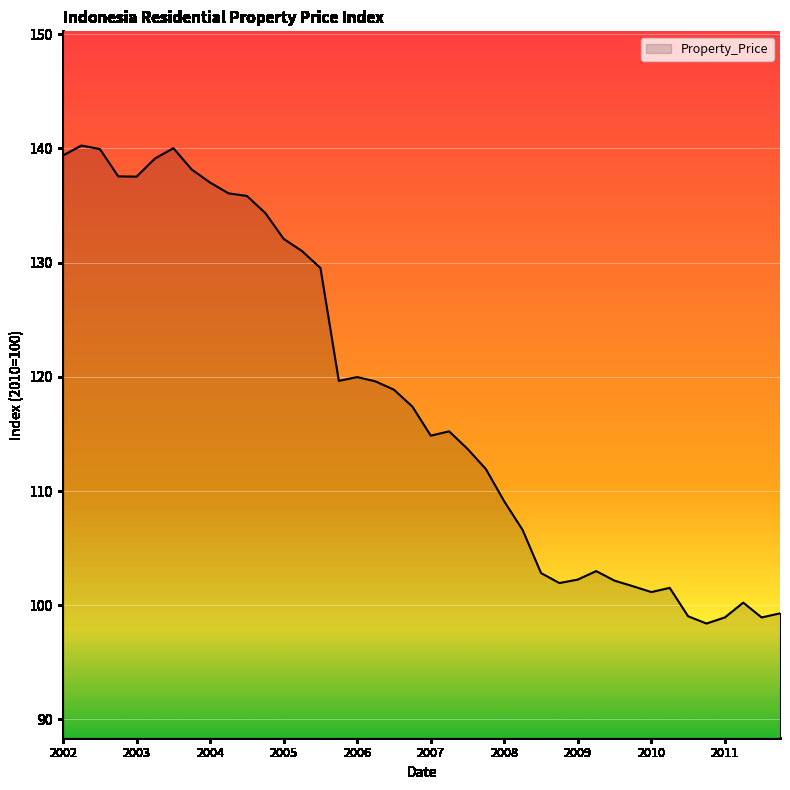

How many distinct data groups are displayed?

1